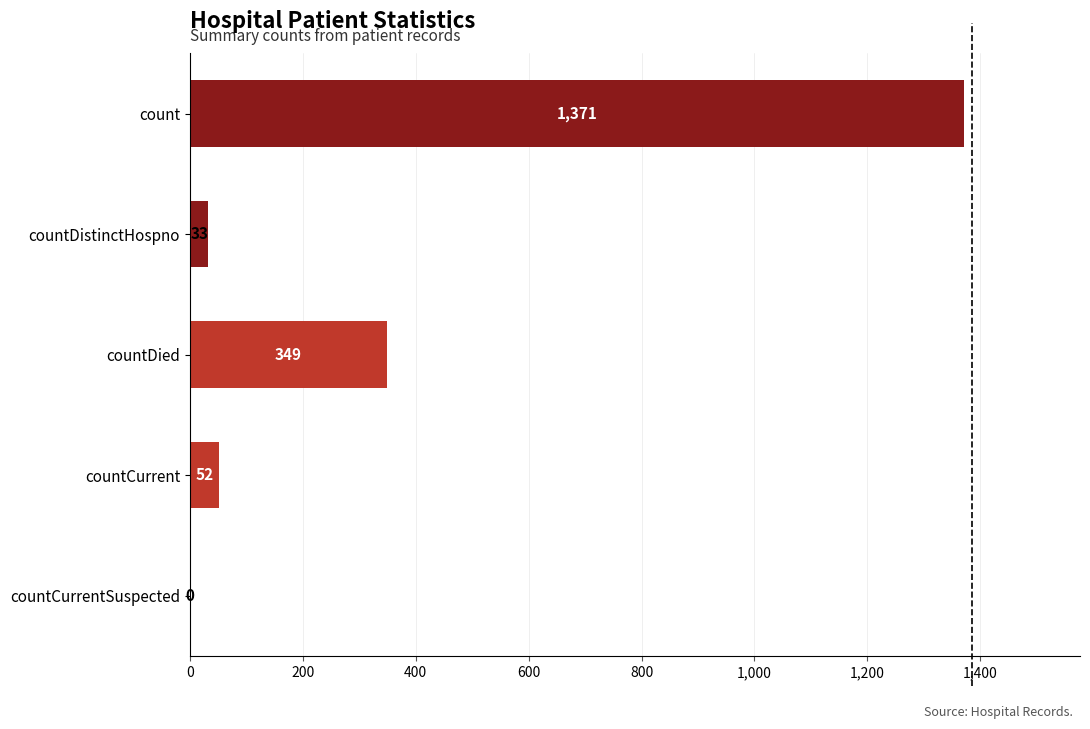

Between countCurrentSuspected and countDied, which is larger?

countDied